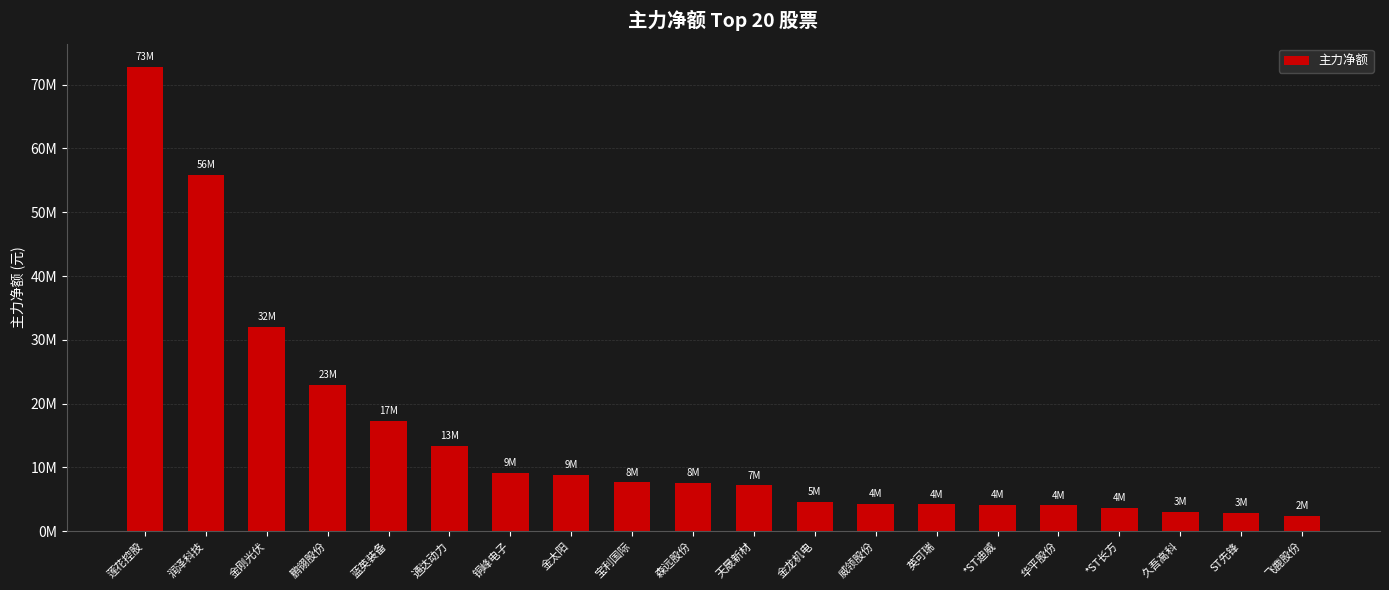

Reading left to right, extract all data points from this chart.

莲花控股=72781884	润泽科技=55868661	金刚光伏=31989919	鹏翎股份=22977012	蓝英装备=17258656	通达动力=13399137	铜峰电子=9103141	金太阳=8881118	宝利国际=7657940	森远股份=7575965	天晟新材=7216769	金龙机电=4568168	威领股份=4329068	英可瑞=4212989	*ST迪威=4083930	华平股份=4027664	*ST长方=3687104	久吾高科=3052966	ST先锋=2925187	飞鹿股份=2370885